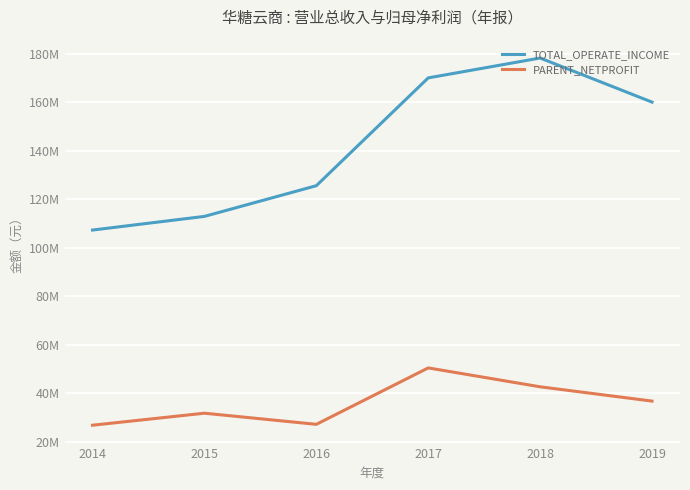

What is the minimum value shown in the chart?

26807422.6